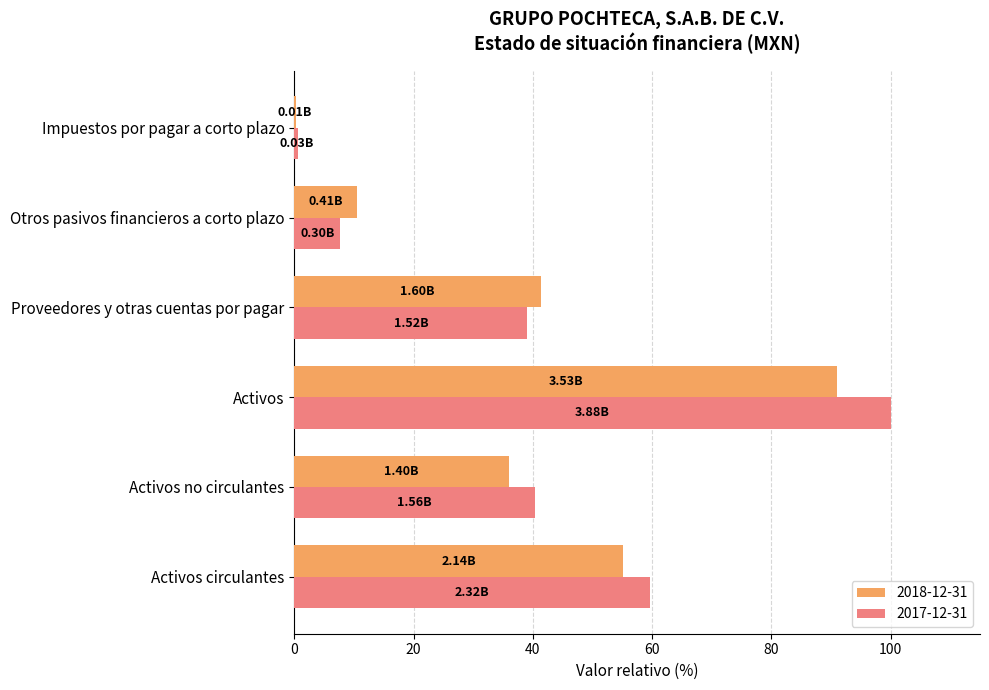

Which series changed the most between Activos circulantes and Activos no circulantes?

2017-12-31